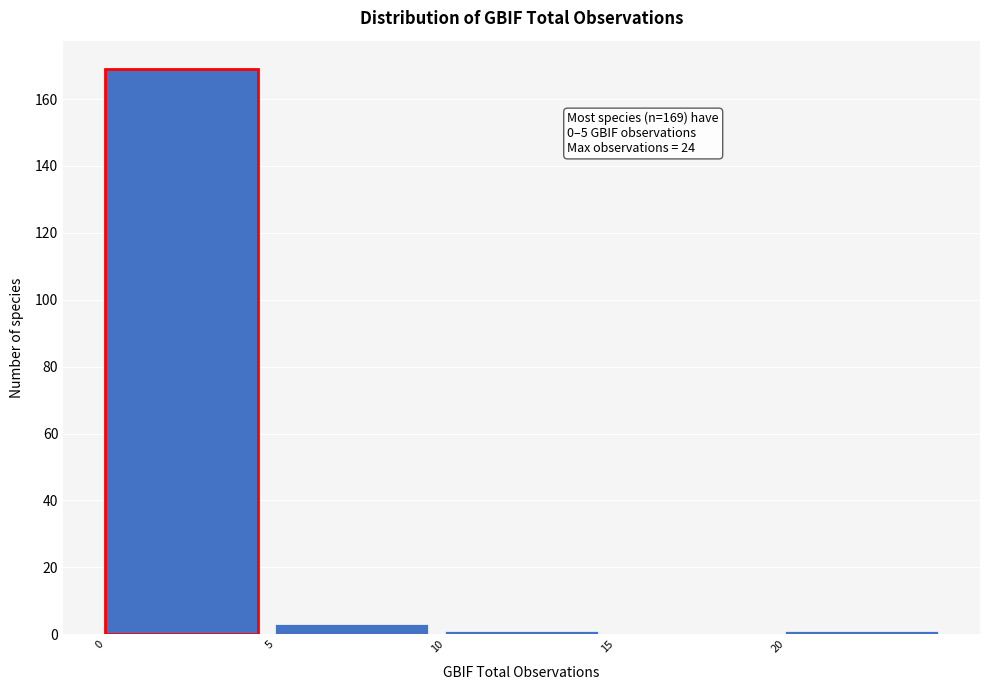

Over which range of the x-axis is the bar tallest?

0 to 5